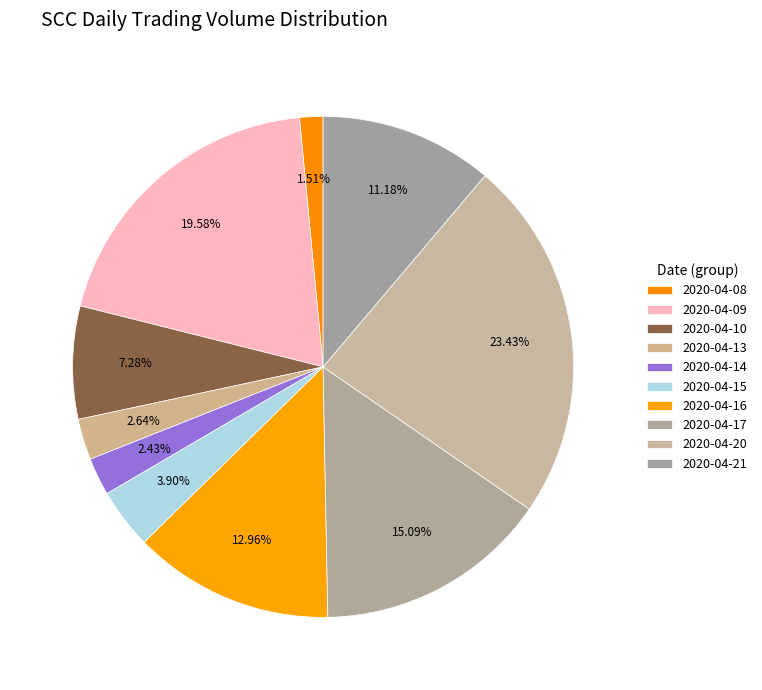

How many segments does this pie chart have?

10